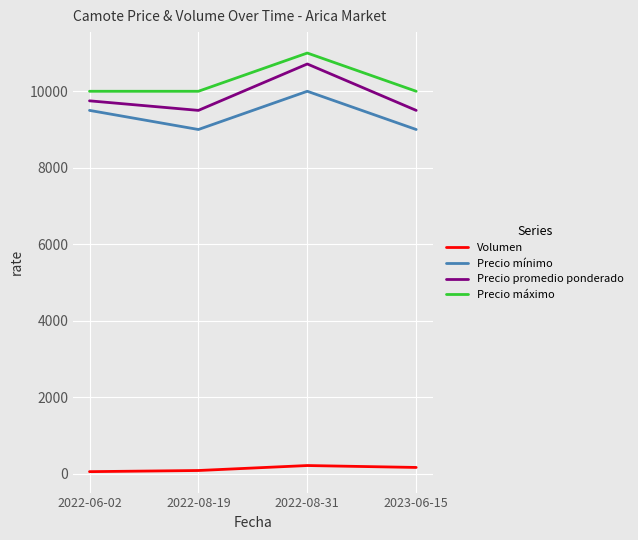

The Precio mínimo series shows 5352 at 2023-06-15. True or false?

False